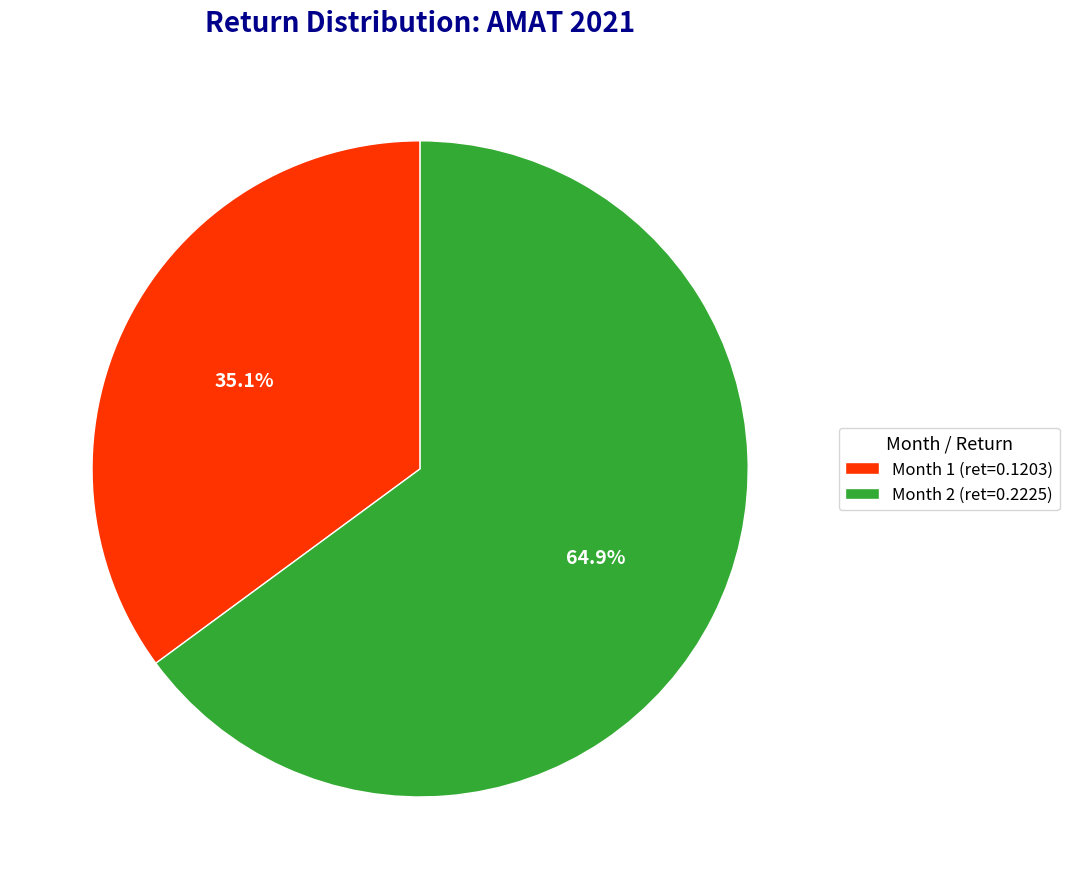

Between Month 2 (ret=0.2225) and Month 1 (ret=0.1203), which is larger?

Month 2 (ret=0.2225)